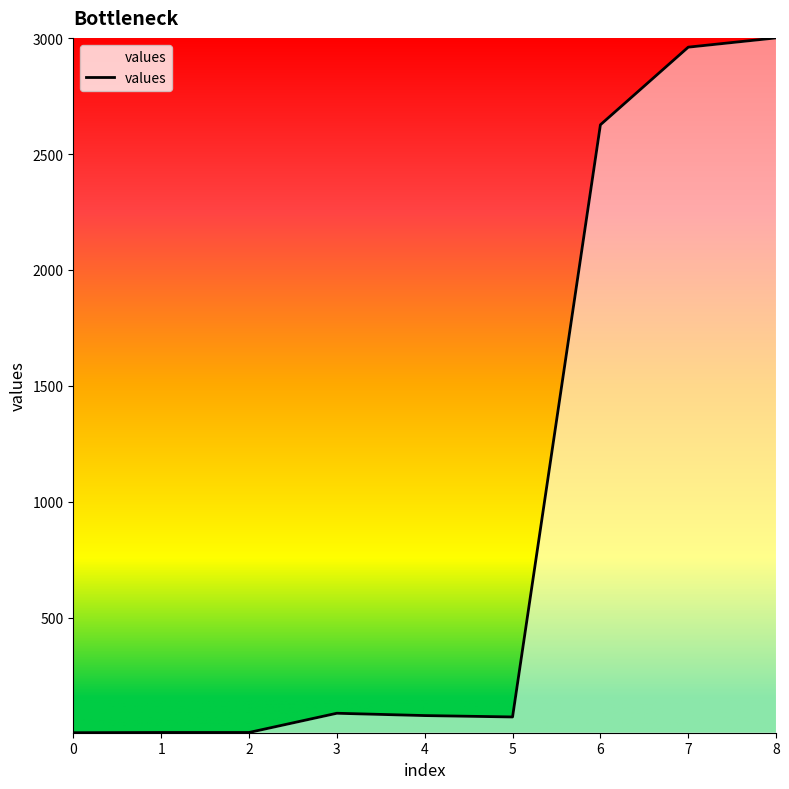

What is the maximum value shown in the chart?

3001